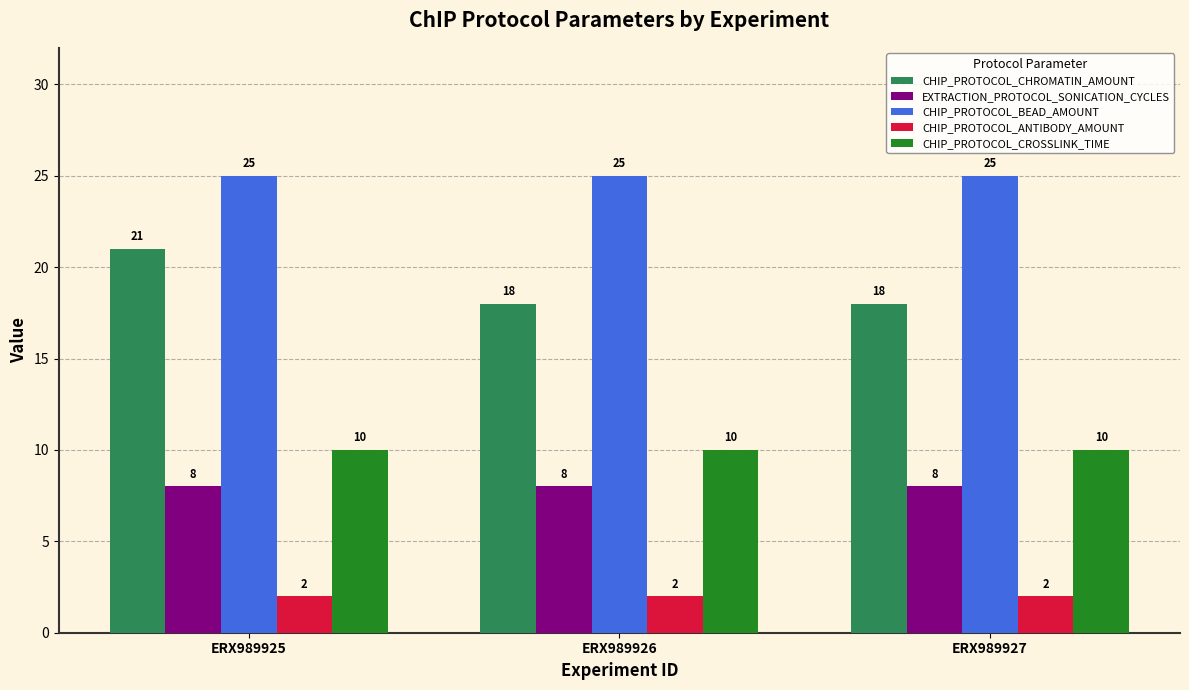

At how many categories does at least one series exceed 8?

3